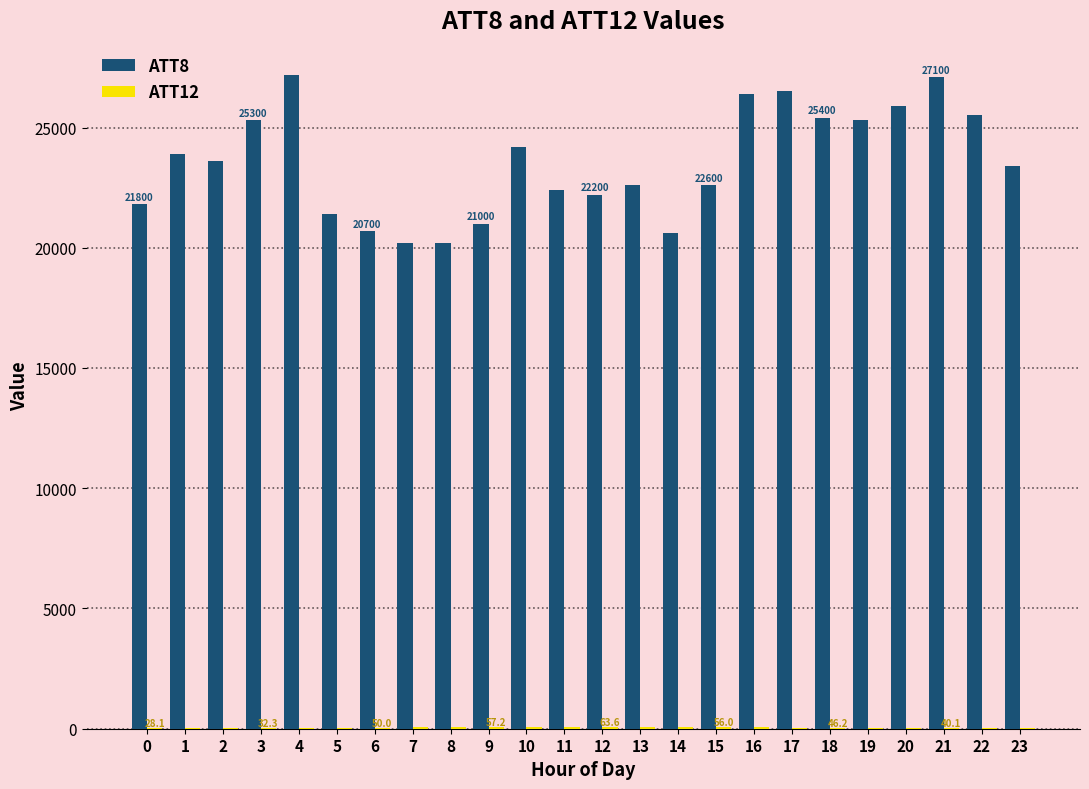

The value of ATT8 at 12 is 7454.9. True or false?

False